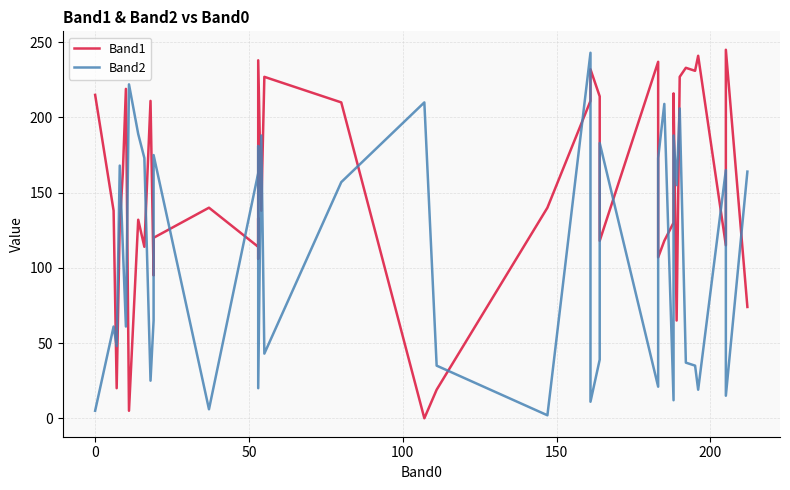

True or false: Band1 has a value of 86 at 22.

False